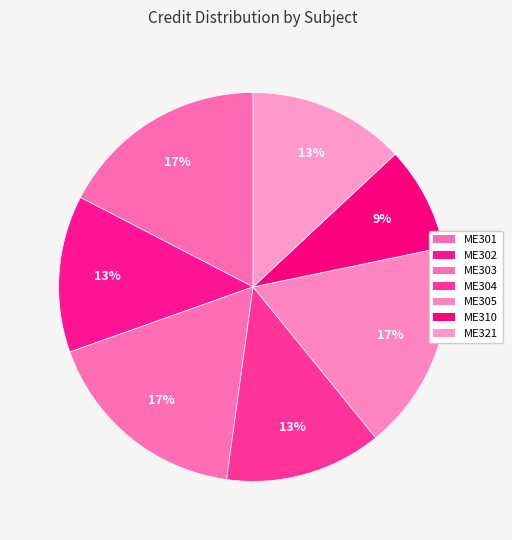

To the nearest percent, what portion does ME310 represent?

9%